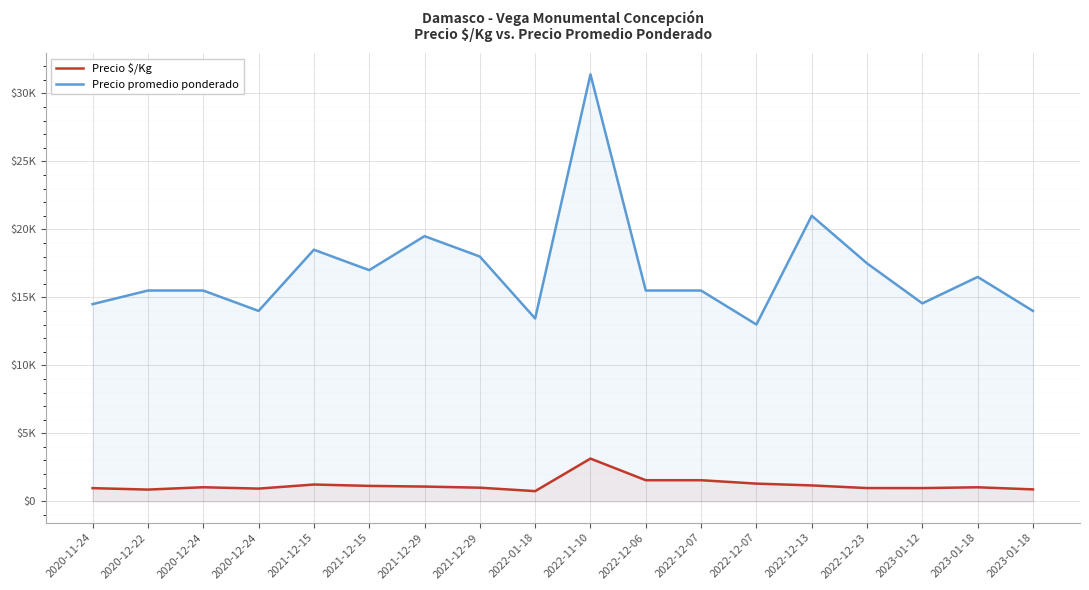

How many lines are shown in the chart?

2